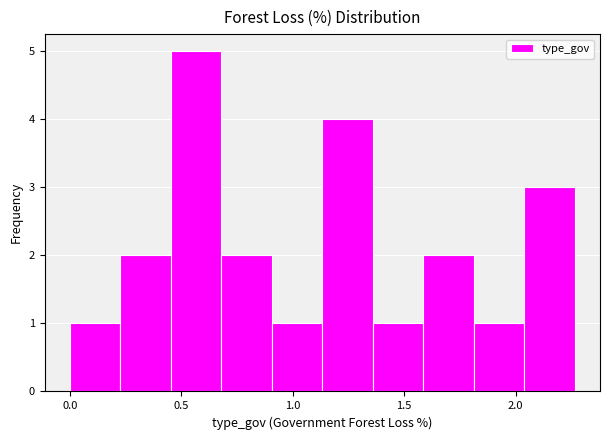

Which range on the x-axis has the tallest bar?

0.45 to 0.70